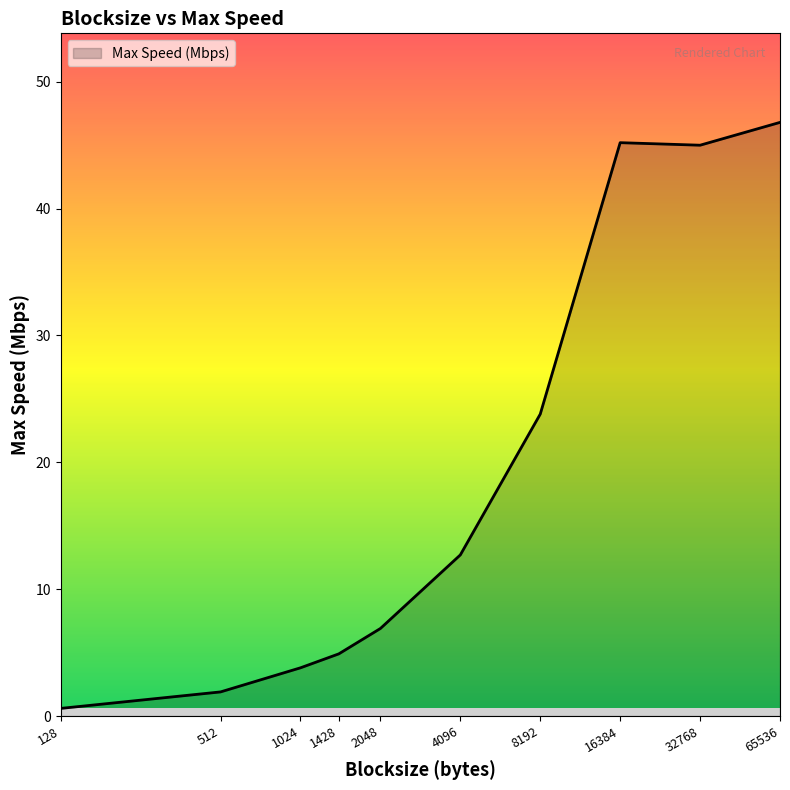

What is the greatest value displayed?

46.8